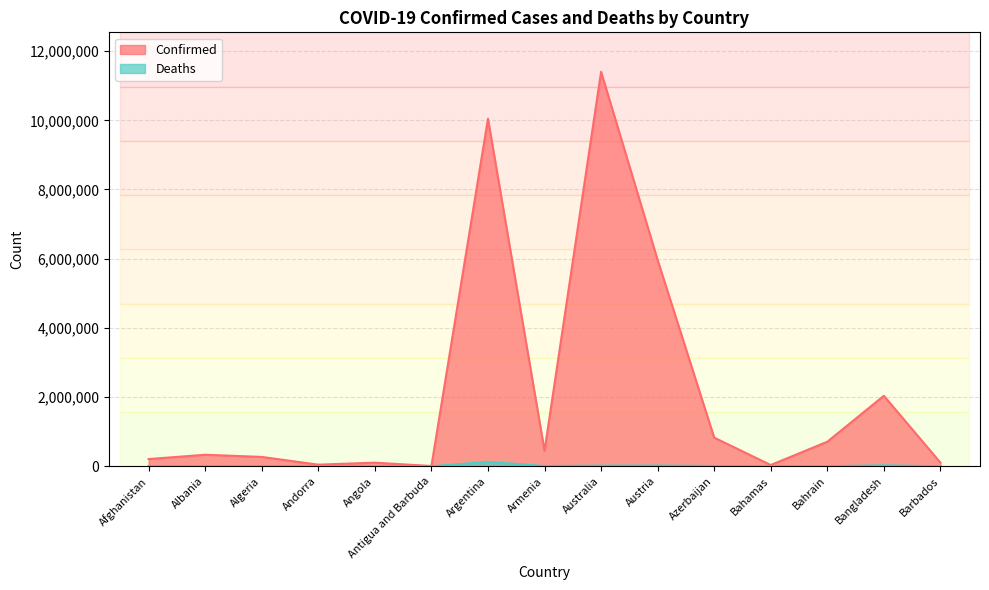

Is it true that Confirmed equals 16385788 at Argentina?

False